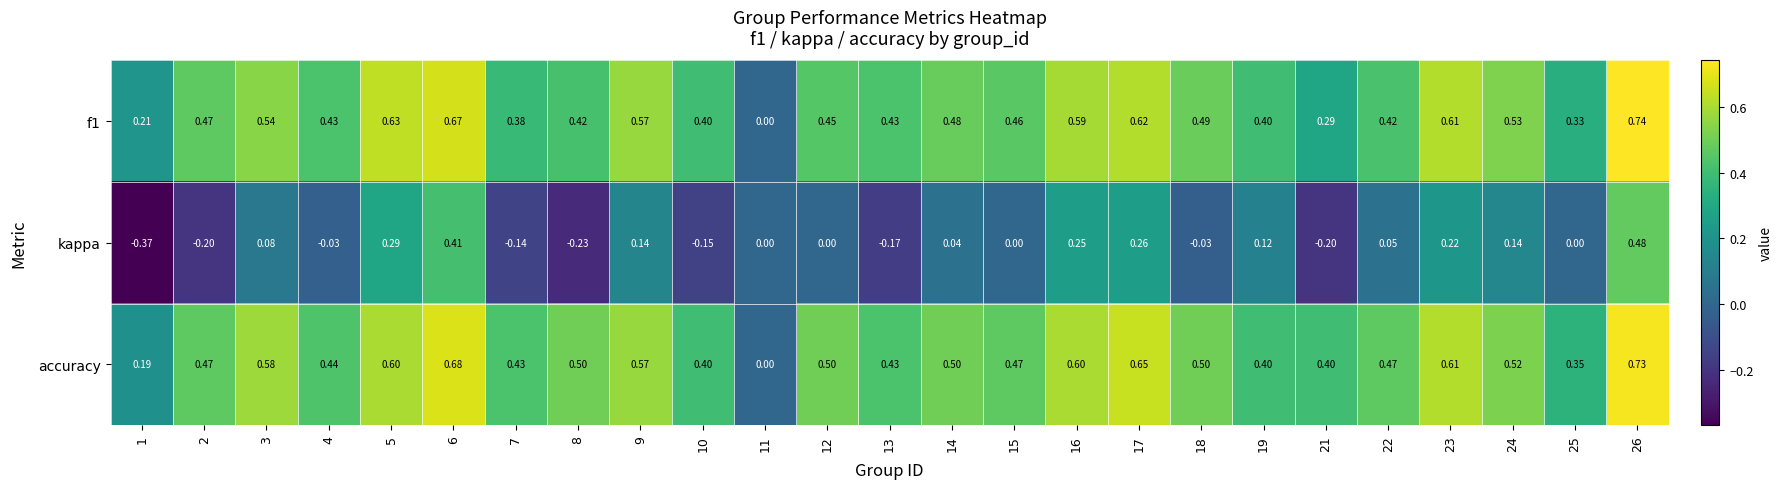

Which series has the largest total across all categories?

accuracy